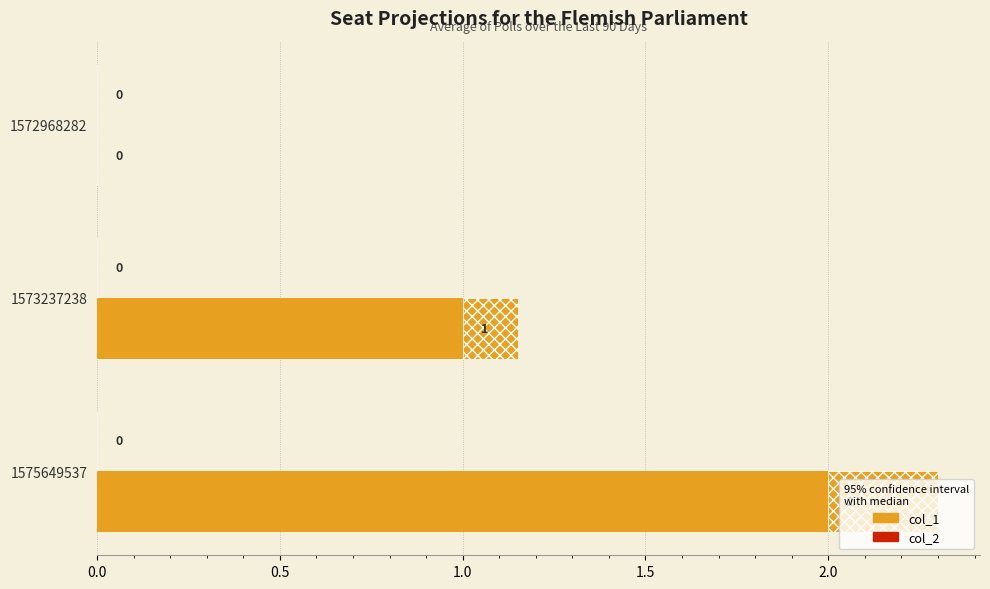

Between 1575649537 and 1572968282, which is larger?

1575649537